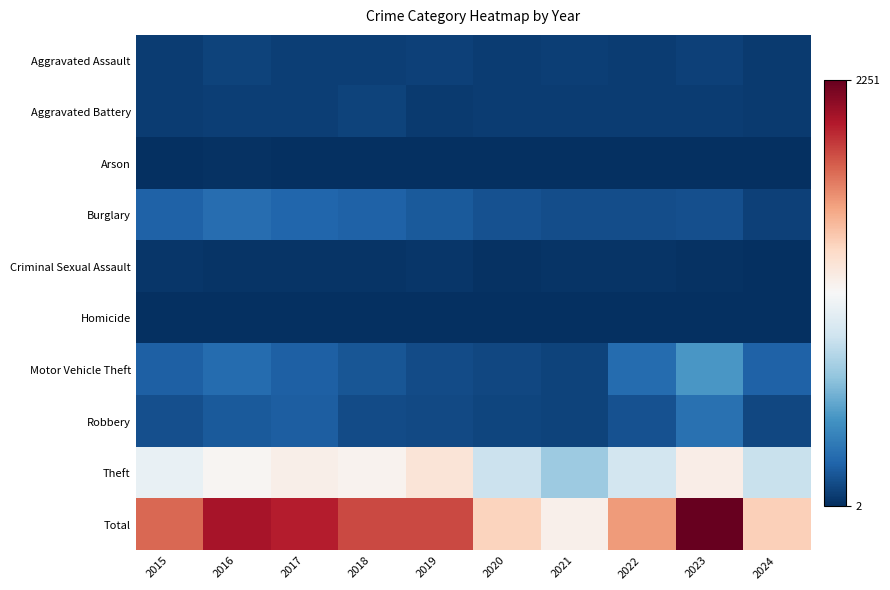

Reading left to right, what are all the values shown in this chart?

Aggravated Assault: 2015=56	2016=88	2017=72	2018=72	2019=80	2020=62	2021=66	2022=61	2023=79	2024=54
Aggravated Battery: 2015=60	2016=66	2017=71	2018=86	2019=53	2020=57	2021=60	2022=56	2023=56	2024=53
Arson: 2015=10	2016=12	2017=7	2018=7	2019=5	2020=7	2021=6	2022=3	2023=2	2024=7
Burglary: 2015=216	2016=266	2017=237	2018=218	2019=182	2020=146	2021=133	2022=130	2023=134	2024=75
Criminal Sexual Assault: 2015=29	2016=26	2017=22	2018=24	2019=31	2020=16	2021=26	2022=21	2023=18	2024=9
Homicide: 2015=5	2016=4	2017=4	2018=4	2019=4	2020=5	2021=6	2022=7	2023=3	2024=2
Motor Vehicle Theft: 2015=212	2016=259	2017=208	2018=163	2019=123	2020=99	2021=82	2022=259	2023=472	2024=213
Robbery: 2015=139	2016=178	2017=202	2018=121	2019=116	2020=97	2021=88	2022=151	2023=284	2024=102
Theft: 2015=1041	2016=1151	2017=1188	2018=1170	2019=1272	2020=884	2021=716	2022=920	2023=1203	2024=880
Total: 2015=1768	2016=2050	2017=2011	2018=1865	2019=1866	2020=1373	2021=1183	2022=1608	2023=2251	2024=1395